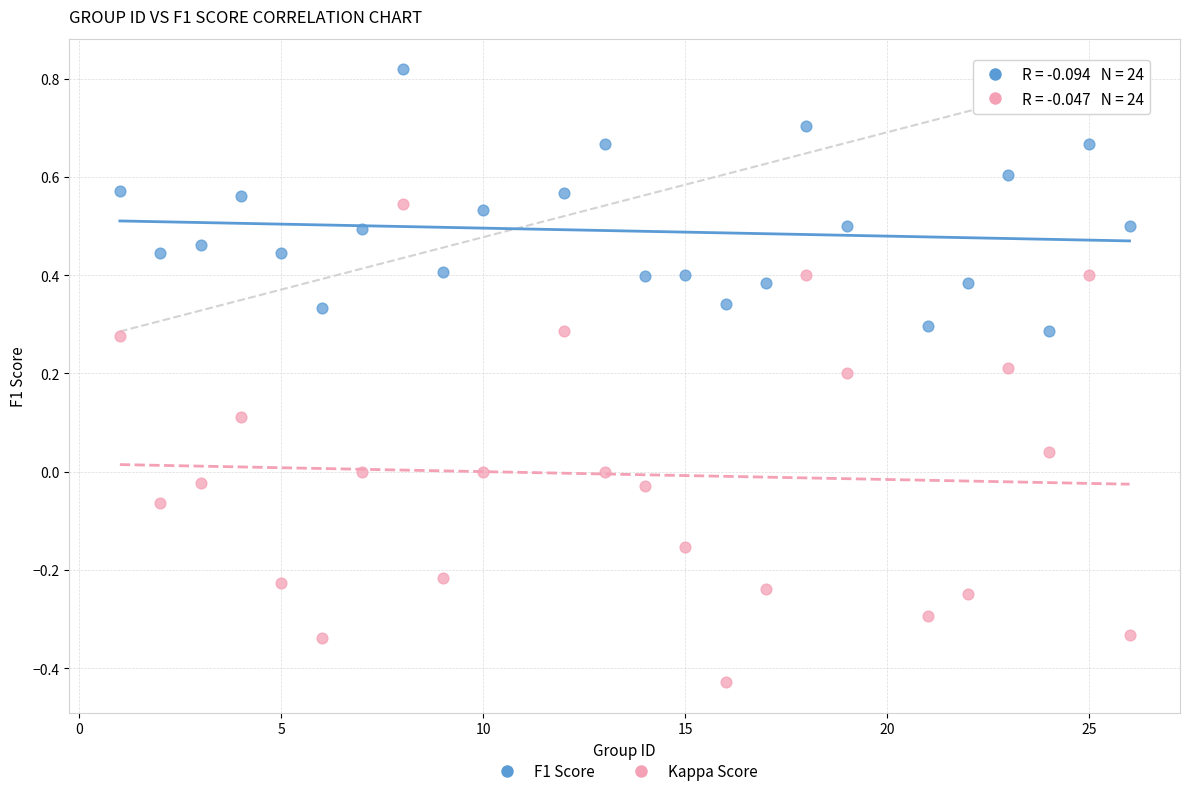

What are all the series names shown in the legend?

F1 Score, Kappa Score